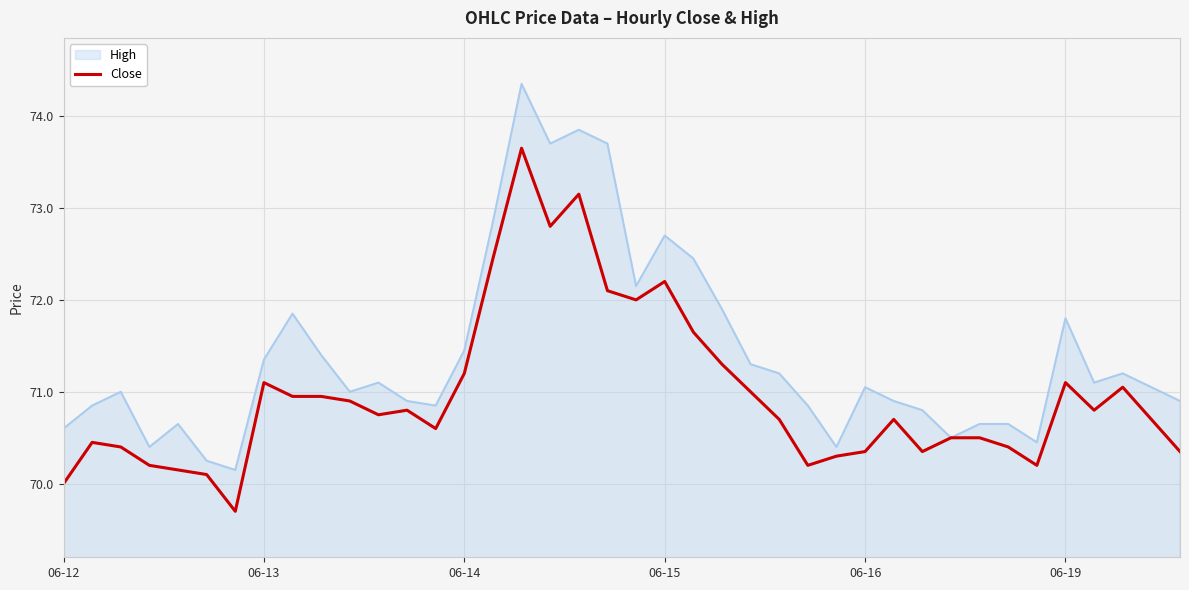

What is the greatest value displayed?

74.3